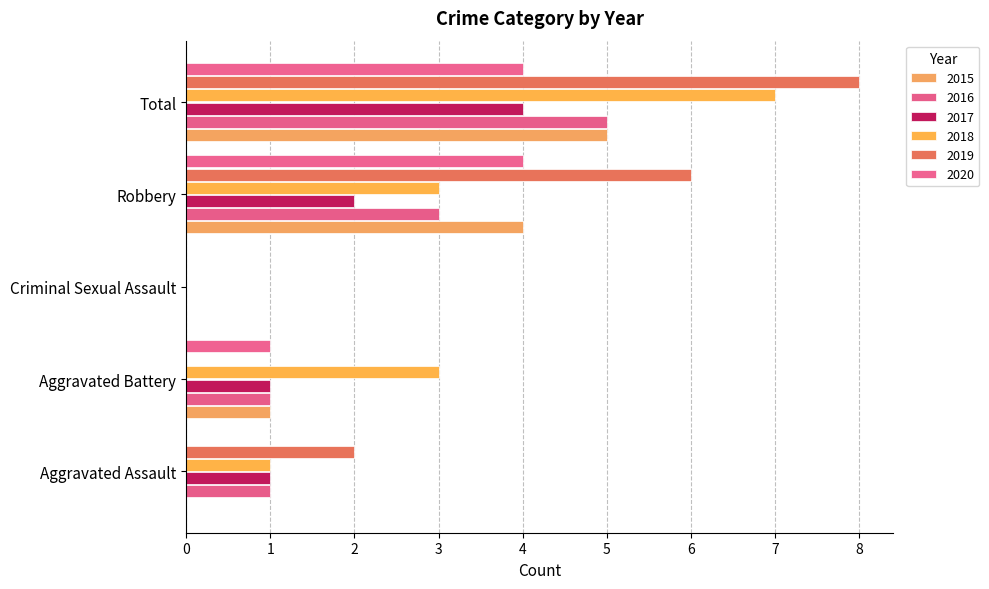

Is it true that 2018 equals 0 at Criminal Sexual Assault?

True